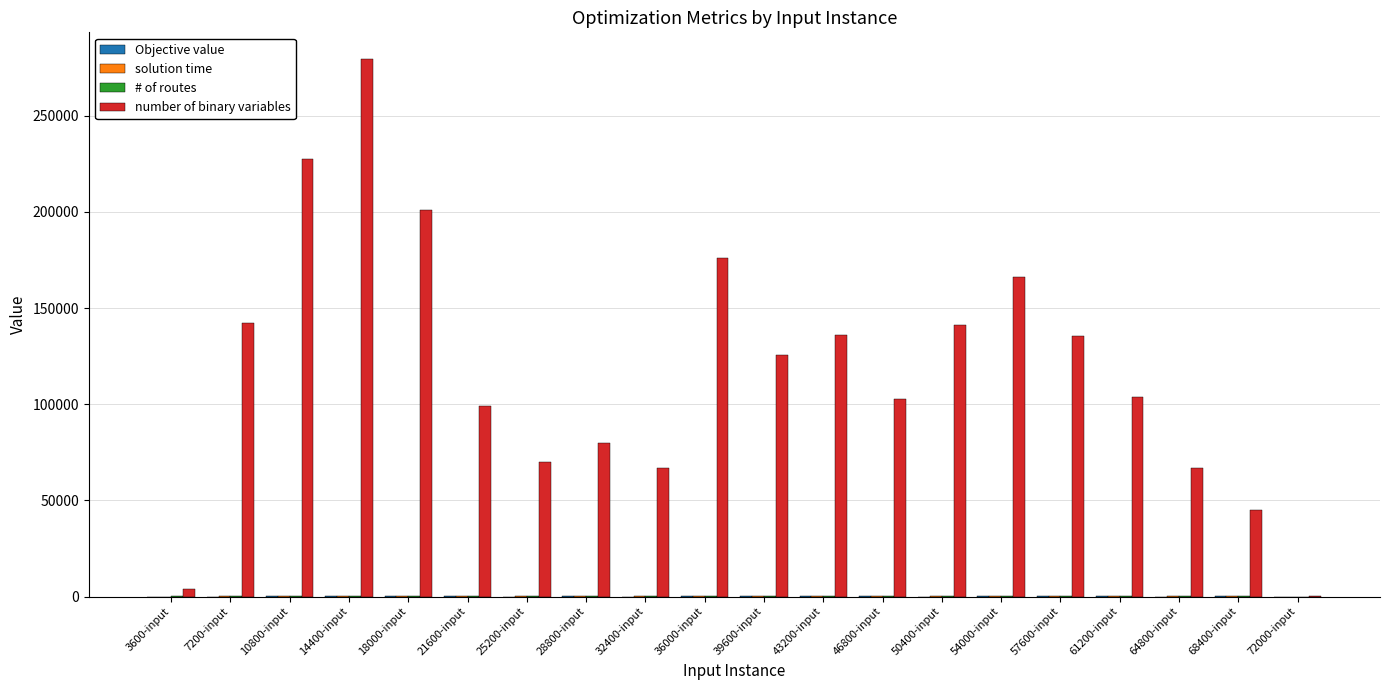

What is the maximum value shown in the chart?

279398.0